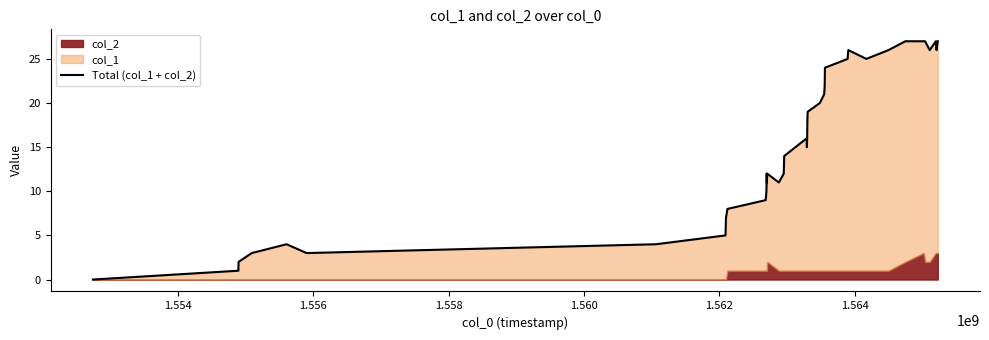

What is the maximum value shown in the chart?

27